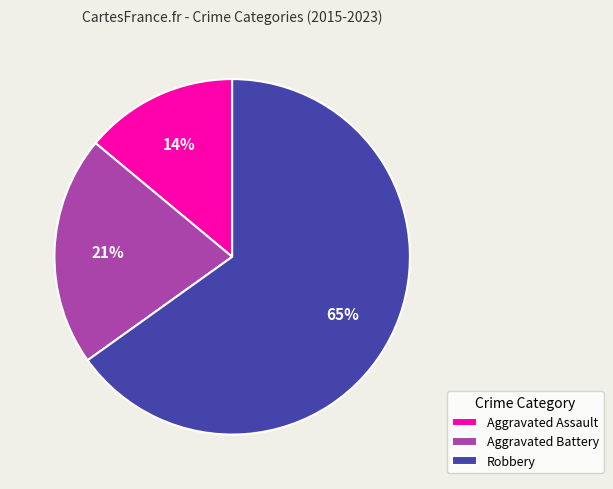

What percentage is the Aggravated Assault slice, to the nearest percent?

14%